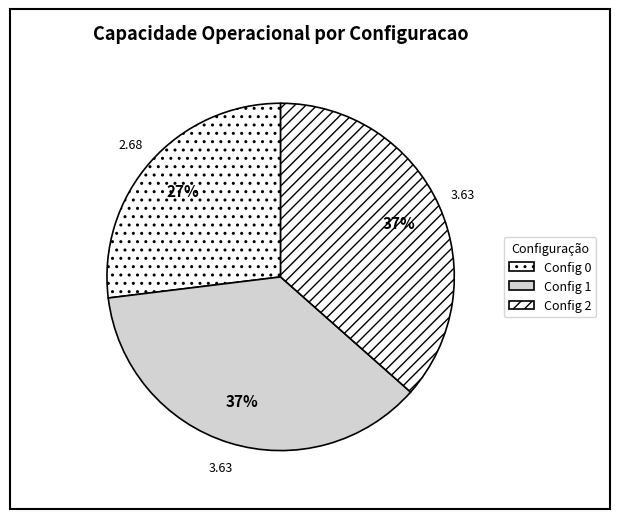

How many slices are in this pie chart?

3